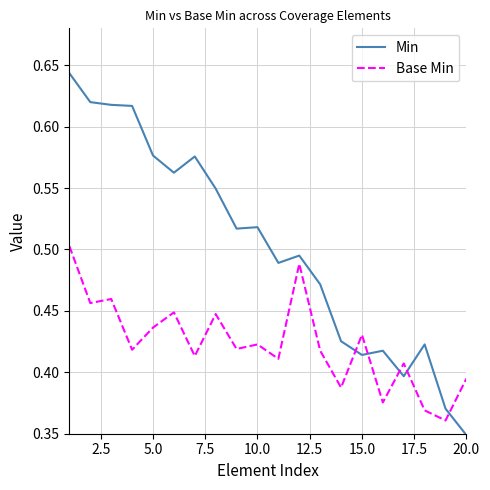

Rank the series by their average value, from highest to lowest.

Min, Base Min